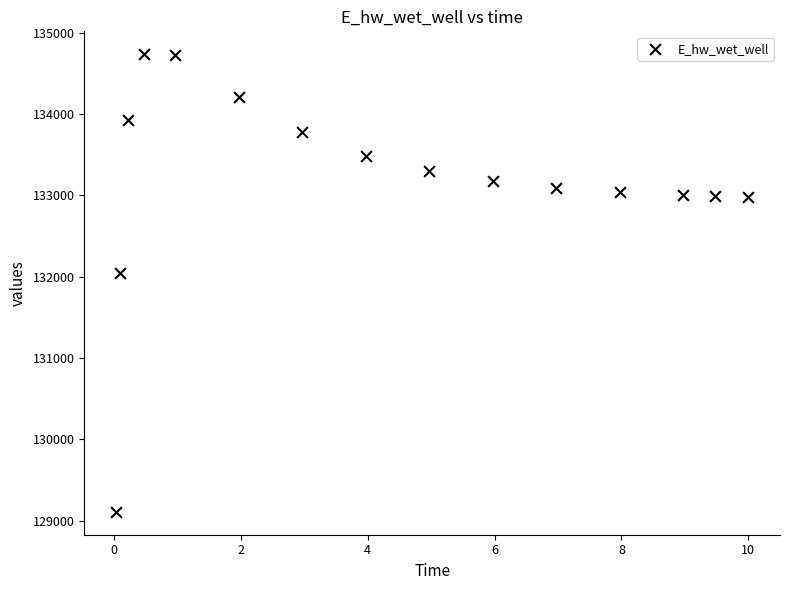

What Y value in the scatter plot is closest to 131922?

132044.9